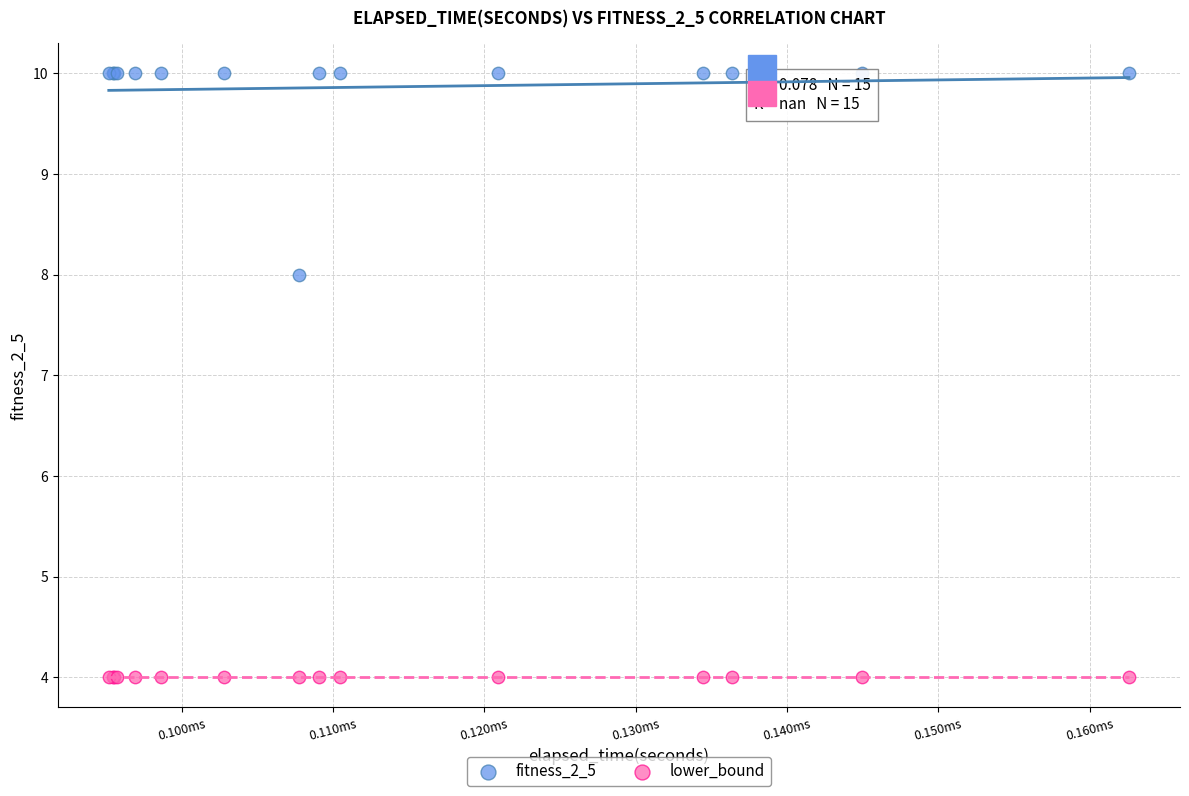

Which series reaches the minimum Y coordinate?

lower_bound